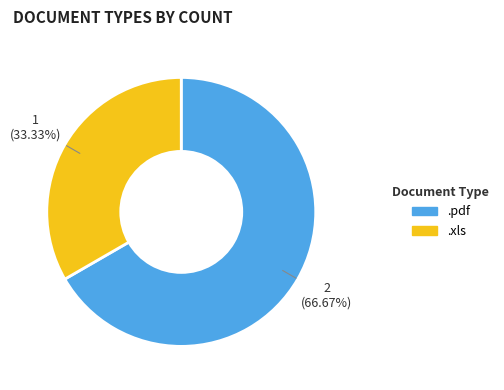

Rank the categories by value from lowest to highest.

.xls, .pdf